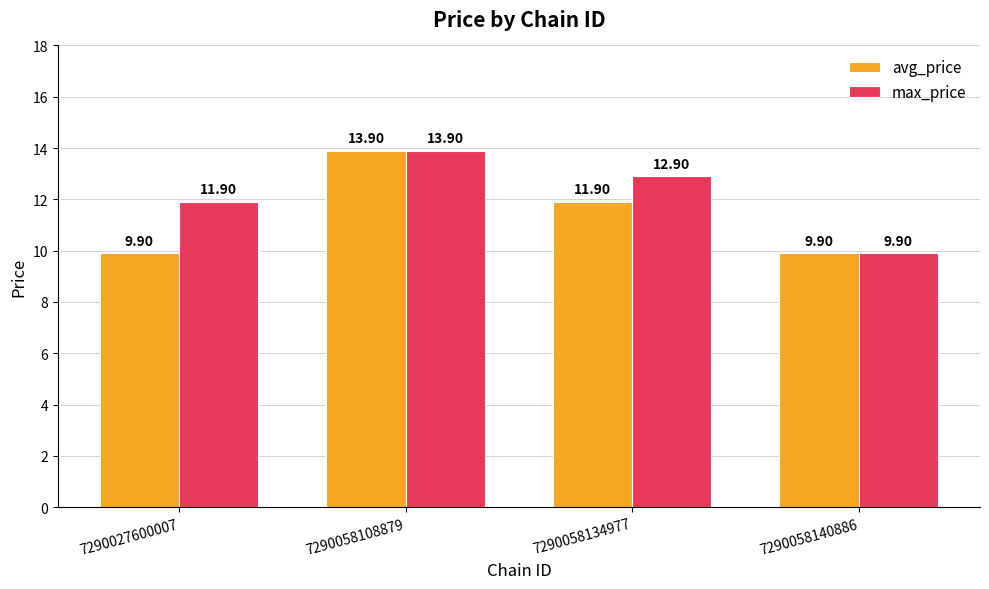

True or false: avg_price has a value of 4.2 at 7290027600007.

False